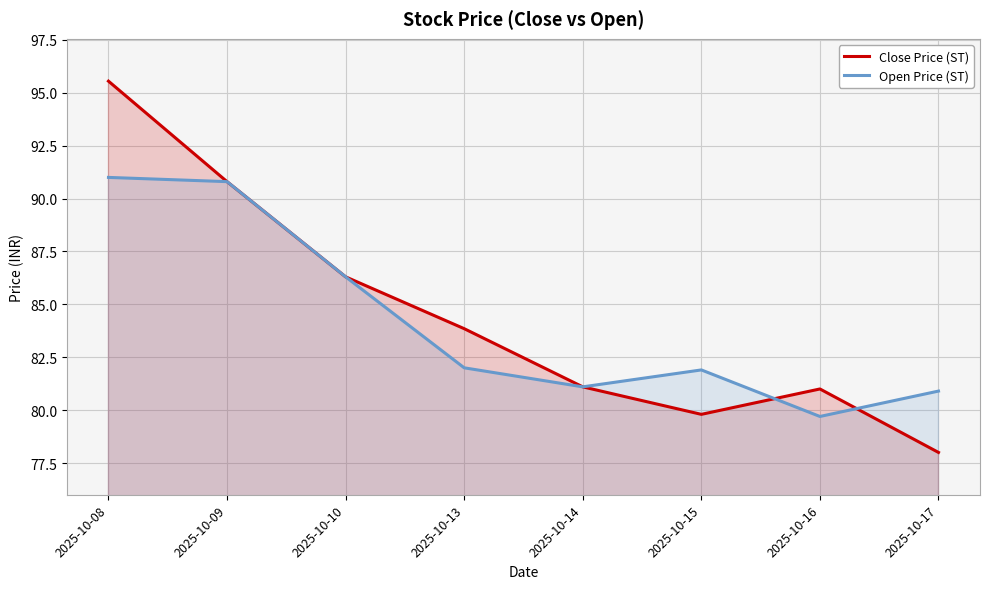

At which label is Open Price (ST) closest to 85?

2025-10-10